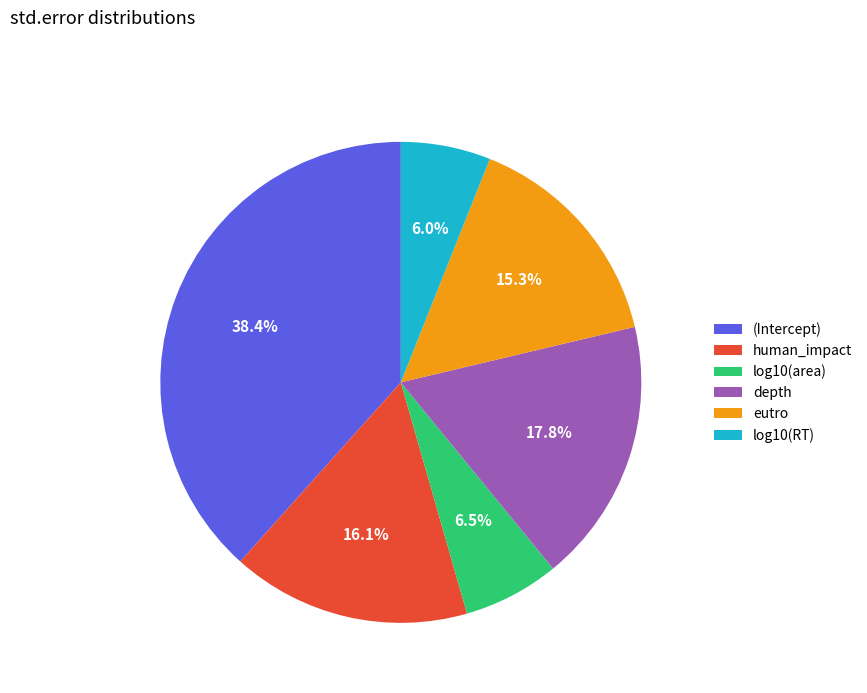

What is the largest slice in the pie chart?

(Intercept)